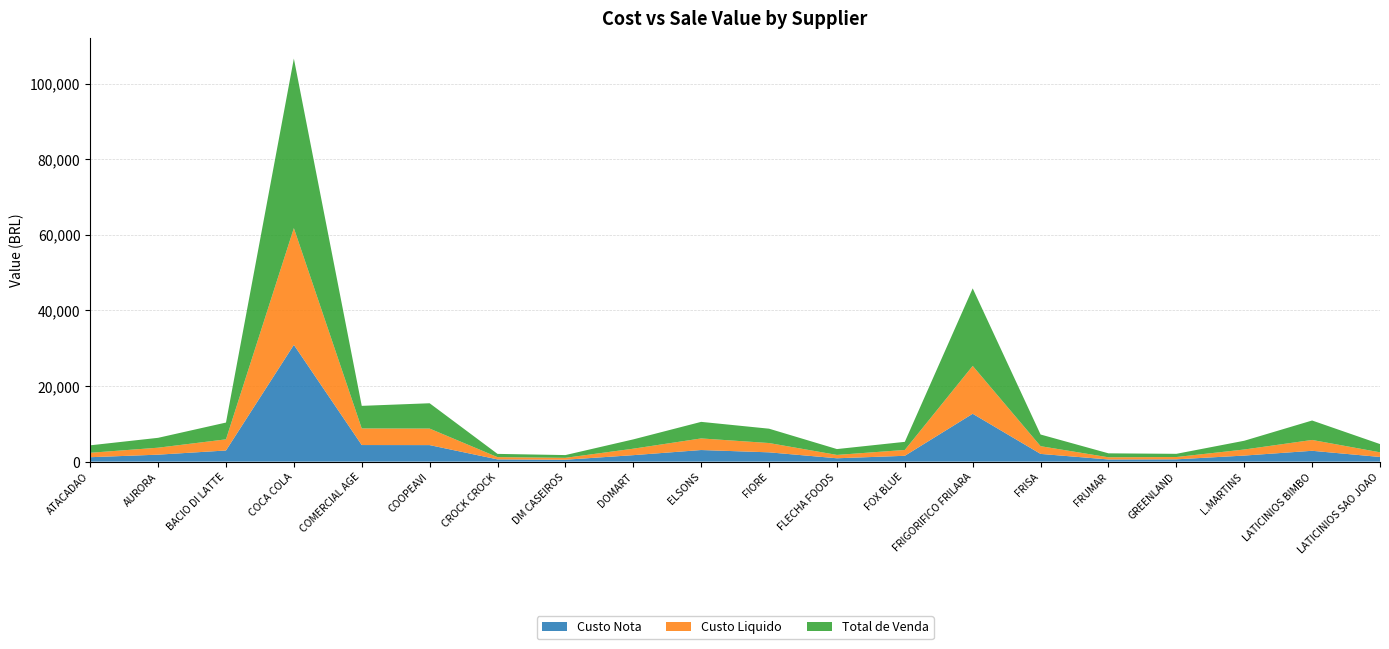

Reading left to right, what are all the values shown in this chart?

Custo Nota: ATACADAO=1170.0	AURORA=1842.6	BACIO DI LATTE=2948.0	COCA COLA=30890.8	COMERCIAL AGE=4388.2	COOPEAVI=4371.4	CROCK CROCK=594.0	DM CASEIROS=503.0	DOMART=1711.2	ELSONS=3068.2	FIORE=2459.6	FLECHA FOODS=886.8	FOX BLUE=1544.3	FRIGORIFICO FRILARA=12661.7	FRISA=2043.6	FRUMAR=573.1	GREENLAND=609.0	L.MARTINS=1602.0	LATICINIOS BIMBO=2867.5	LATICINIOS SAO JOAO=1231.7
Custo Liquido: ATACADAO=1170.0	AURORA=1842.6	BACIO DI LATTE=2948.0	COCA COLA=30890.8	COMERCIAL AGE=4388.2	COOPEAVI=4371.4	CROCK CROCK=594.0	DM CASEIROS=503.0	DOMART=1711.2	ELSONS=3068.2	FIORE=2459.6	FLECHA FOODS=886.8	FOX BLUE=1544.3	FRIGORIFICO FRILARA=12661.7	FRISA=2043.6	FRUMAR=573.1	GREENLAND=609.0	L.MARTINS=1602.0	LATICINIOS BIMBO=2867.5	LATICINIOS SAO JOAO=1231.7
Total de Venda: ATACADAO=1973.6	AURORA=2612.8	BACIO DI LATTE=4440.5	COCA COLA=44845.1	COMERCIAL AGE=5976.3	COOPEAVI=6699.3	CROCK CROCK=859.1	DM CASEIROS=727.6	DOMART=2462.4	ELSONS=4382.7	FIORE=3794.4	FLECHA FOODS=1548.3	FOX BLUE=2144.5	FRIGORIFICO FRILARA=20511.5	FRISA=3086.2	FRUMAR=1047.8	GREENLAND=845.9	L.MARTINS=2317.0	LATICINIOS BIMBO=5145.0	LATICINIOS SAO JOAO=2182.1